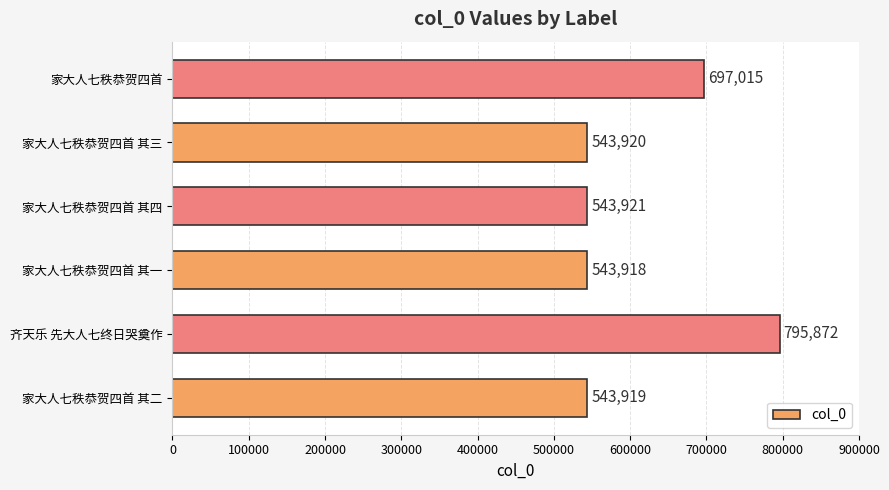

List the labels in order of value, smallest first.

家大人七秩恭贺四首 其一, 家大人七秩恭贺四首 其二, 家大人七秩恭贺四首 其三, 家大人七秩恭贺四首 其四, 家大人七秩恭贺四首, 齐天乐 先大人七终日哭奠作